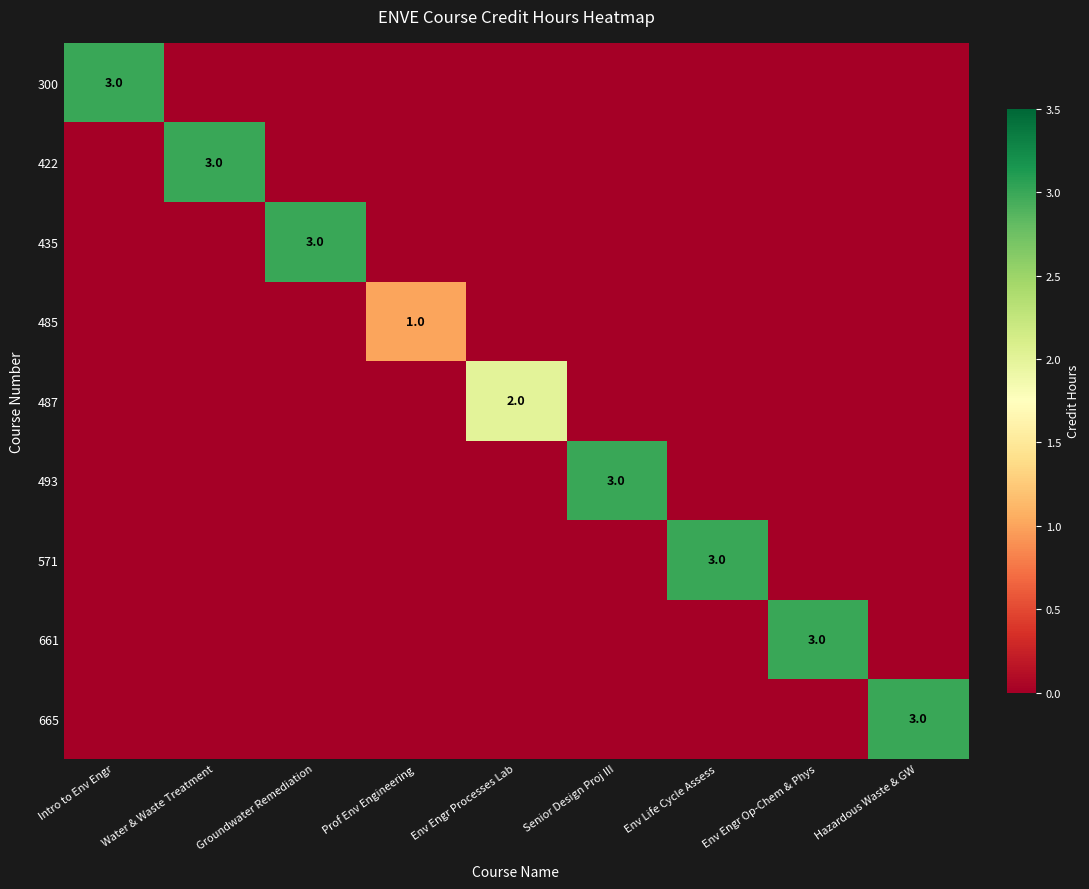

At which category is the sum across all series the highest?

Intro to Env Engr